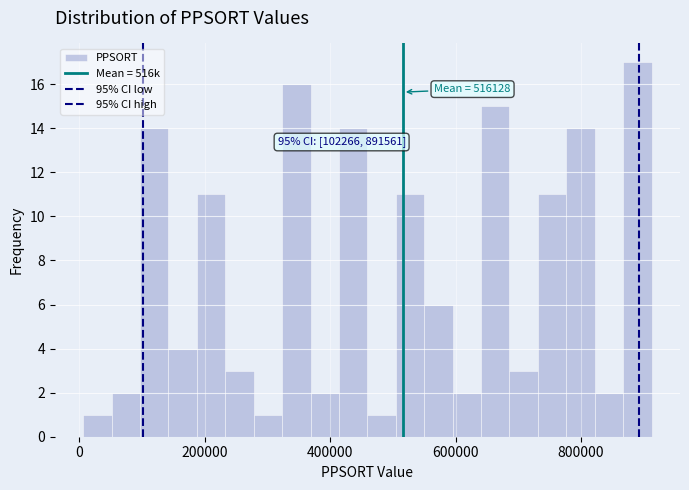

Around what value on the x-axis is the tallest bar? Give the approximate position of its centre, as read against the axis.

880000